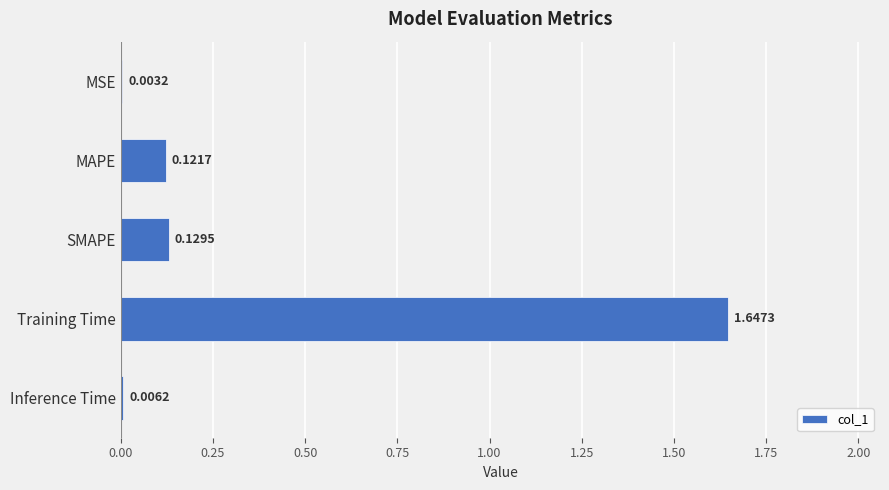

At which category does the chart reach its peak across all series?

Training Time